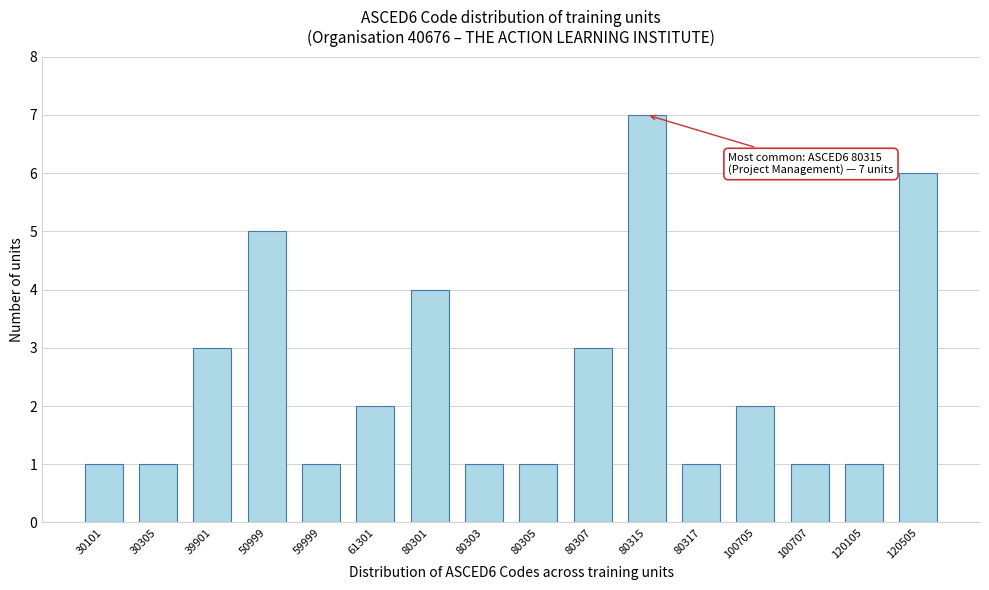

Reading left to right, what are all the values shown in this chart?

30101=1	30305=1	39901=3	50999=5	59999=1	61301=2	80301=4	80303=1	80305=1	80307=3	80315=7	80317=1	100705=2	100707=1	120105=1	120505=6